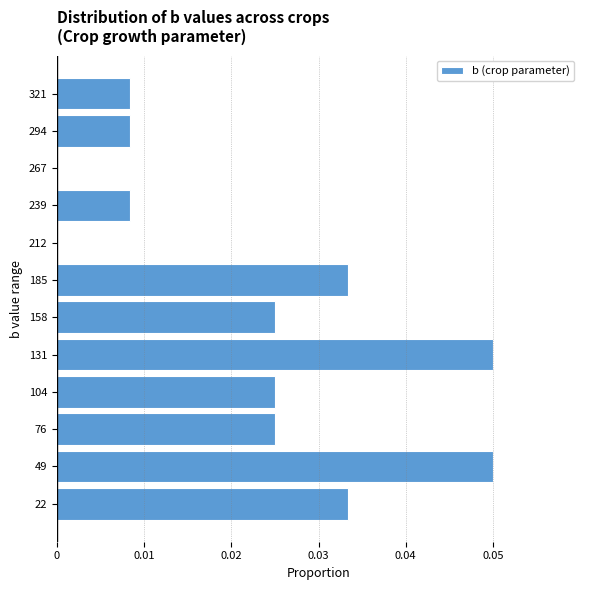

Between 49 and 321, which is larger?

49